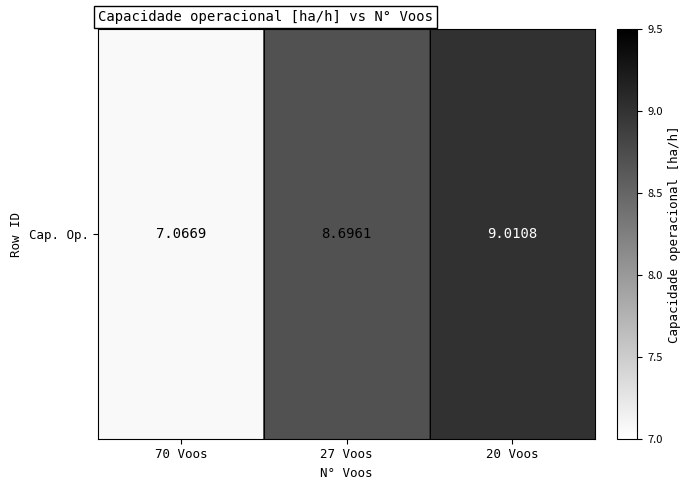

Rank the categories by value from lowest to highest.

70 Voos, 27 Voos, 20 Voos